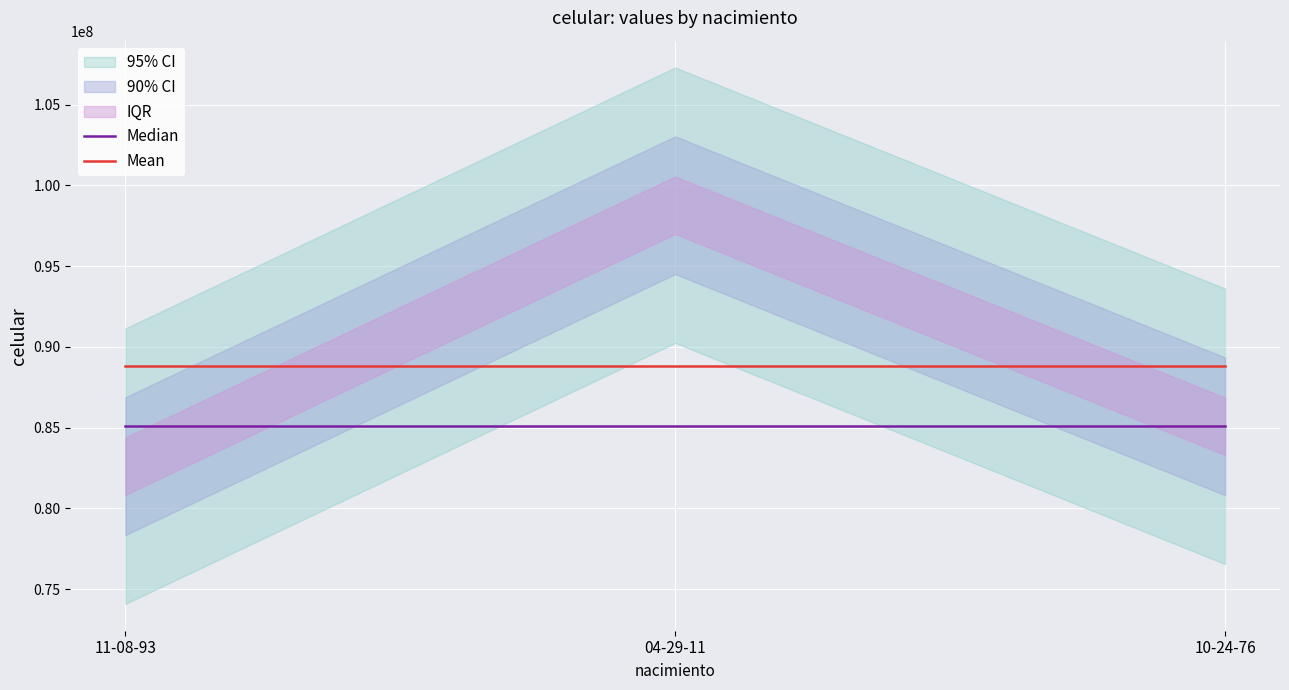

Reading left to right, list all the values displayed in this chart.

Median: 11-08-93=85079417.0	04-29-11=85079417.0	10-24-76=85079417.0
Mean: 11-08-93=88818542.3	04-29-11=88818542.3	10-24-76=88818542.3